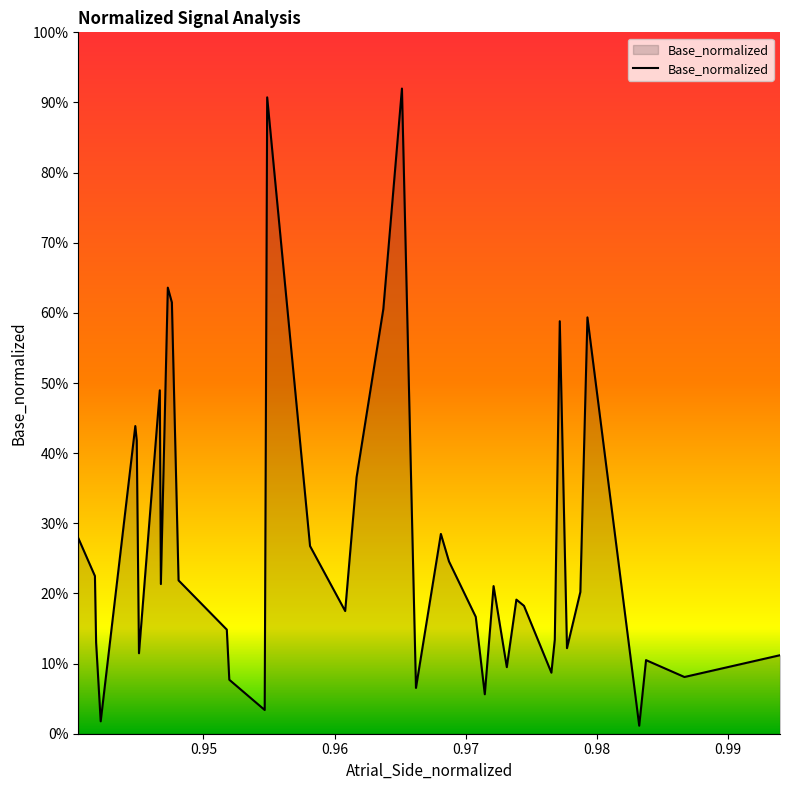

Does the chart display data point markers on the line(s)?

No